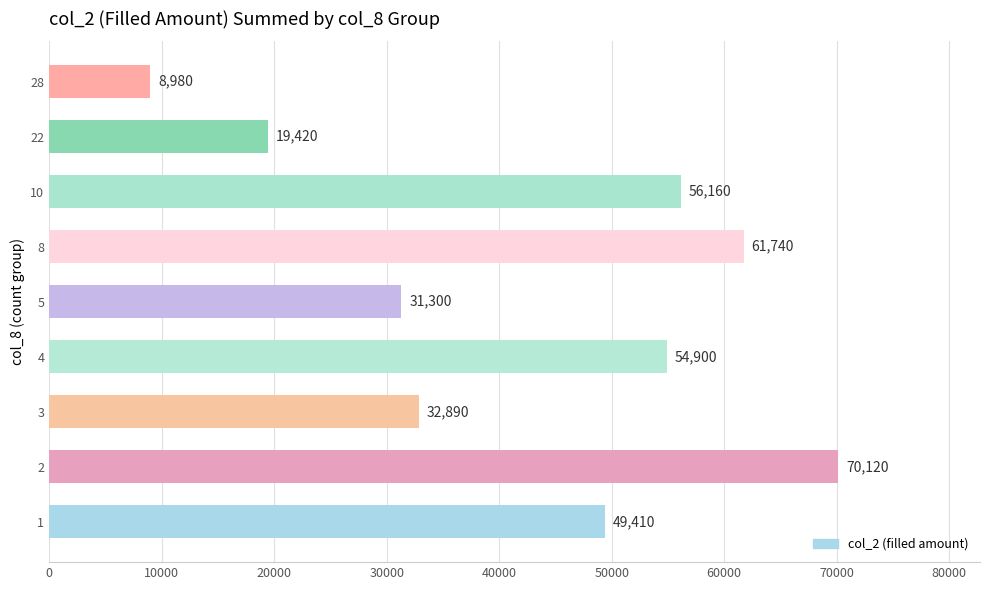

Does the chart contain stacked bars?

No